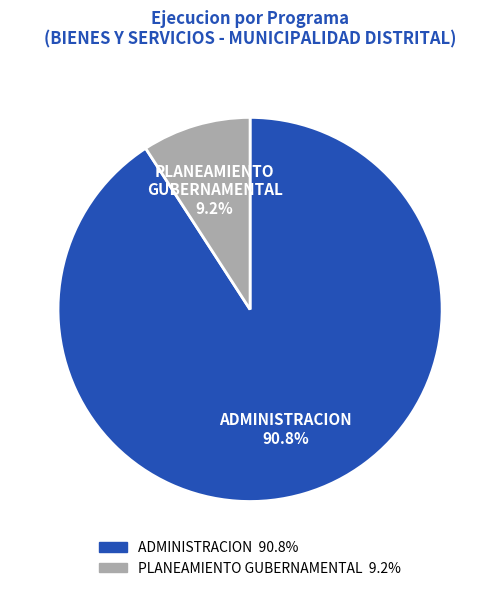

Between ADMINISTRACION and PLANEAMIENTO GUBERNAMENTAL, which is larger?

ADMINISTRACION